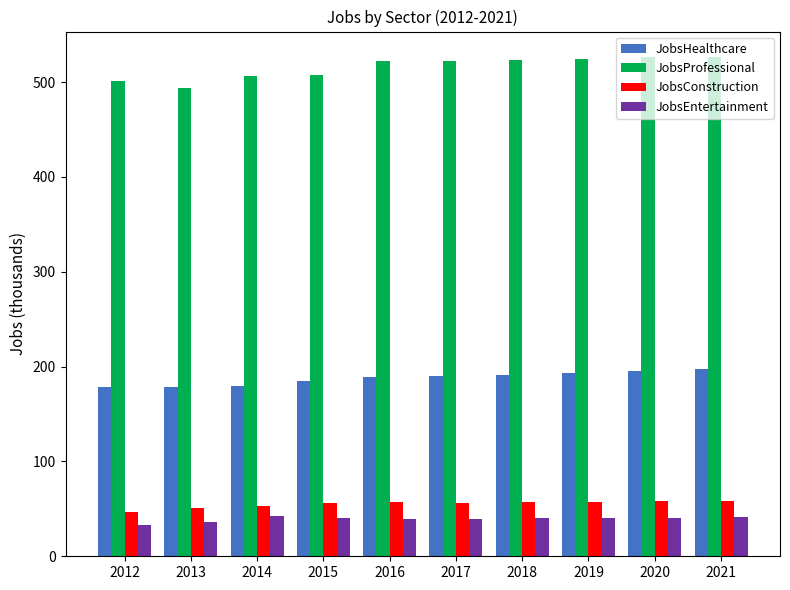

Is the value of JobsHealthcare at 2015 greater than the value of JobsConstruction at 2012?

Yes